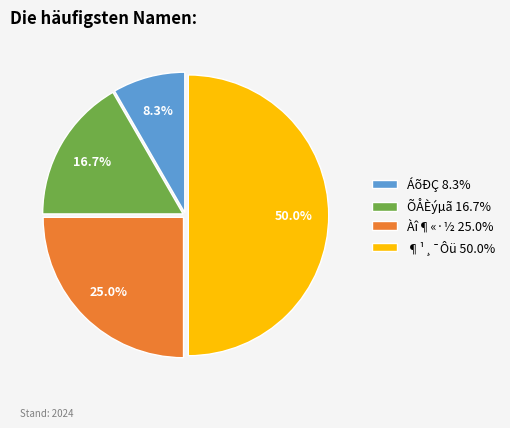

True or false: ÁõÐÇ accounts for 1% of the total.

False